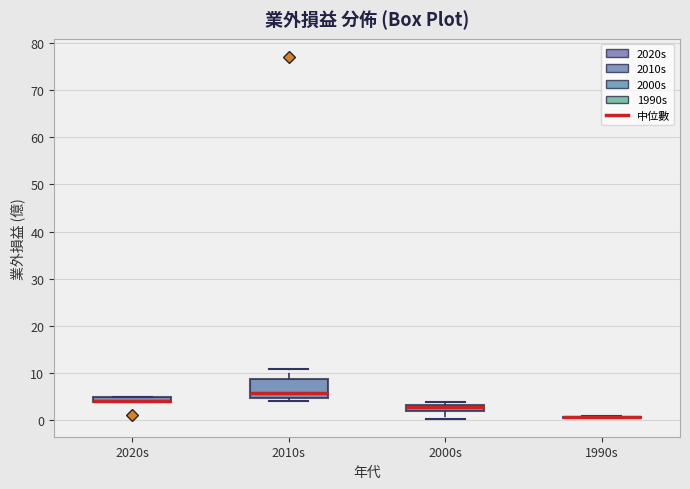

Where is the lower edge of the box for 2010s on the y-axis? The values are not printed on the chart, so give them approximately, as read against the axis.

5